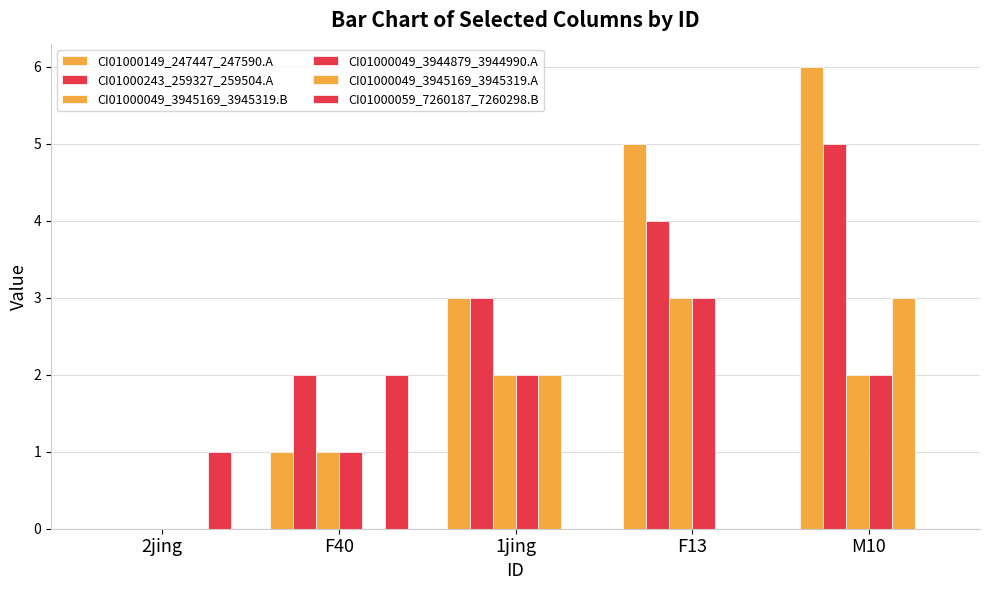

What is the sum of all CI01000243_259327_259504.A values?

14